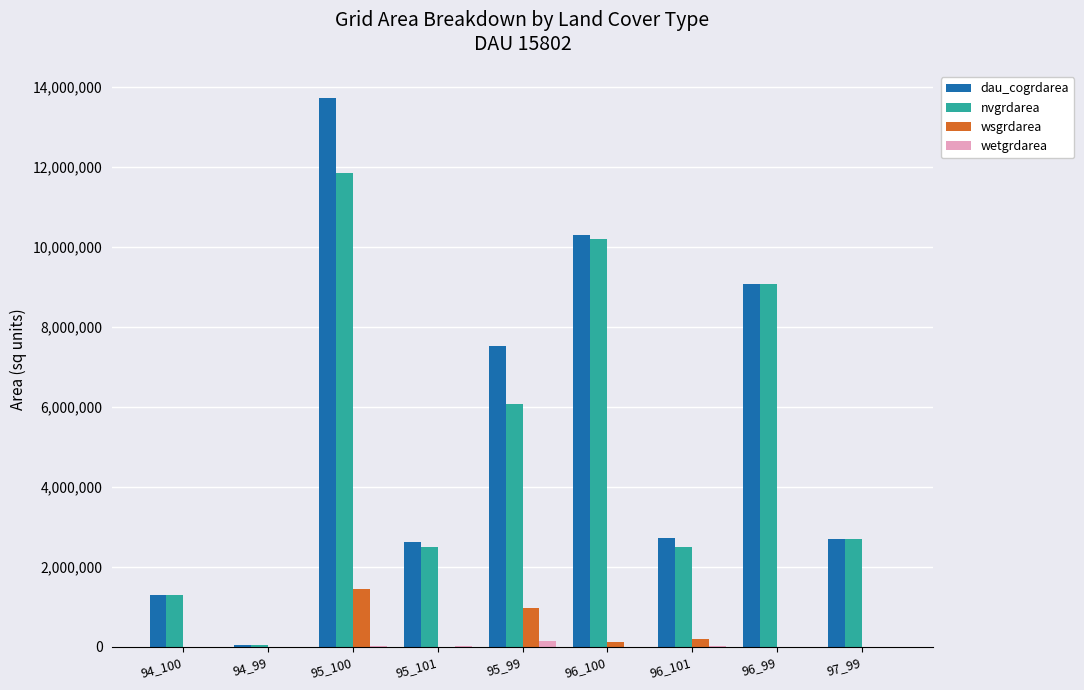

What is the sum of the nvgrdarea values at 94_99 and 96_99?

9125100